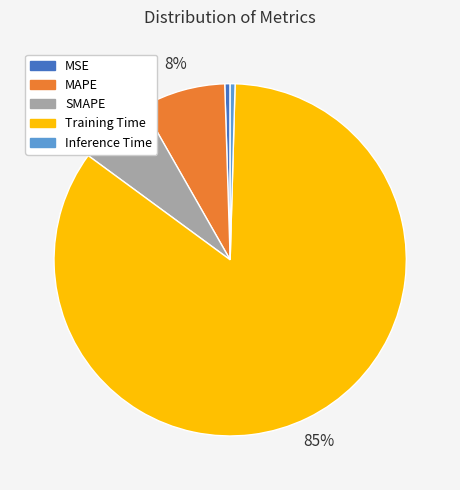

To the nearest percent, what is the average slice percentage?

20%